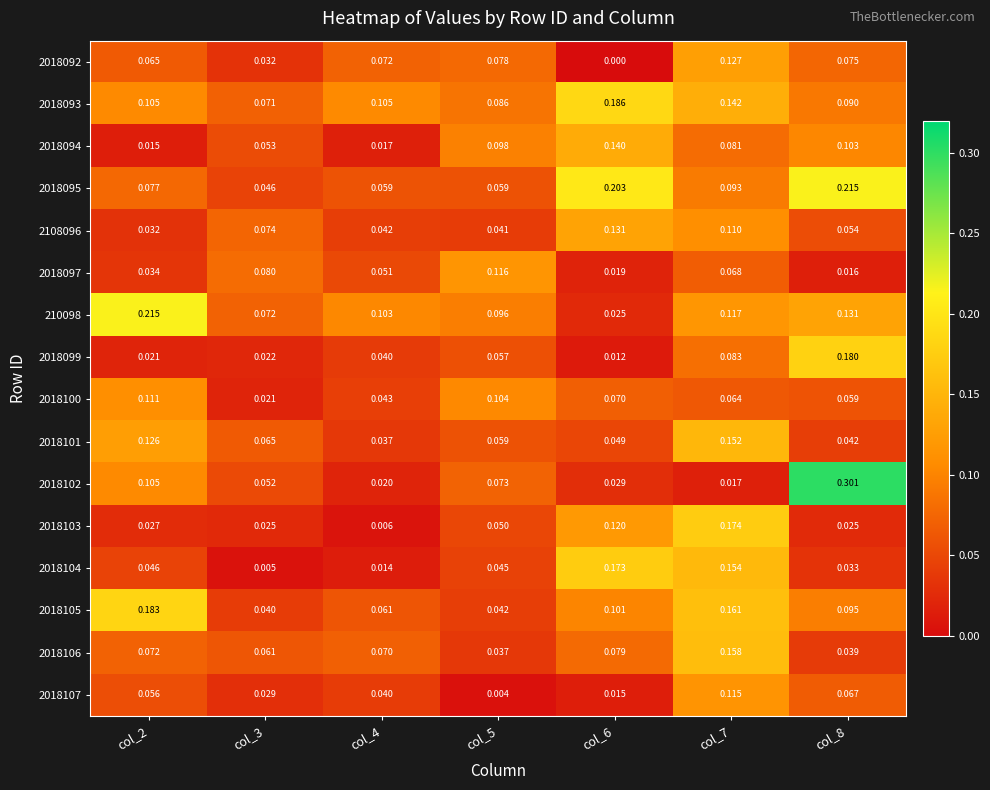

Which series has the largest total across all categories?

2018093